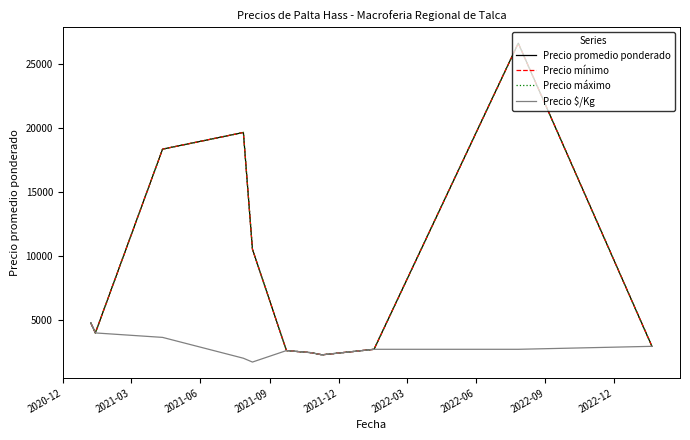

Does the chart have visible grid lines?

No